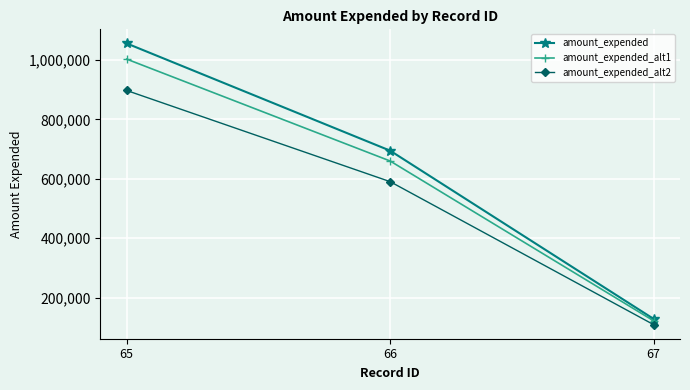

Rank the series by their average value, from highest to lowest.

amount_expended, amount_expended_alt1, amount_expended_alt2